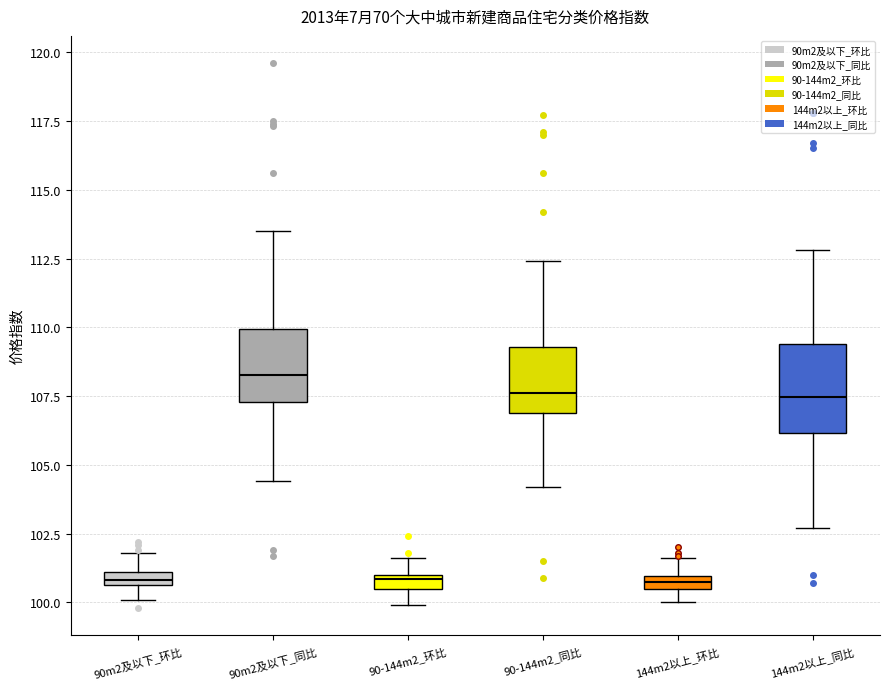

Where does the upper whisker of the box for 90-144m2_环比 end on the y-axis? The values are not printed on the chart, so give them approximately, as read against the axis.

101.5